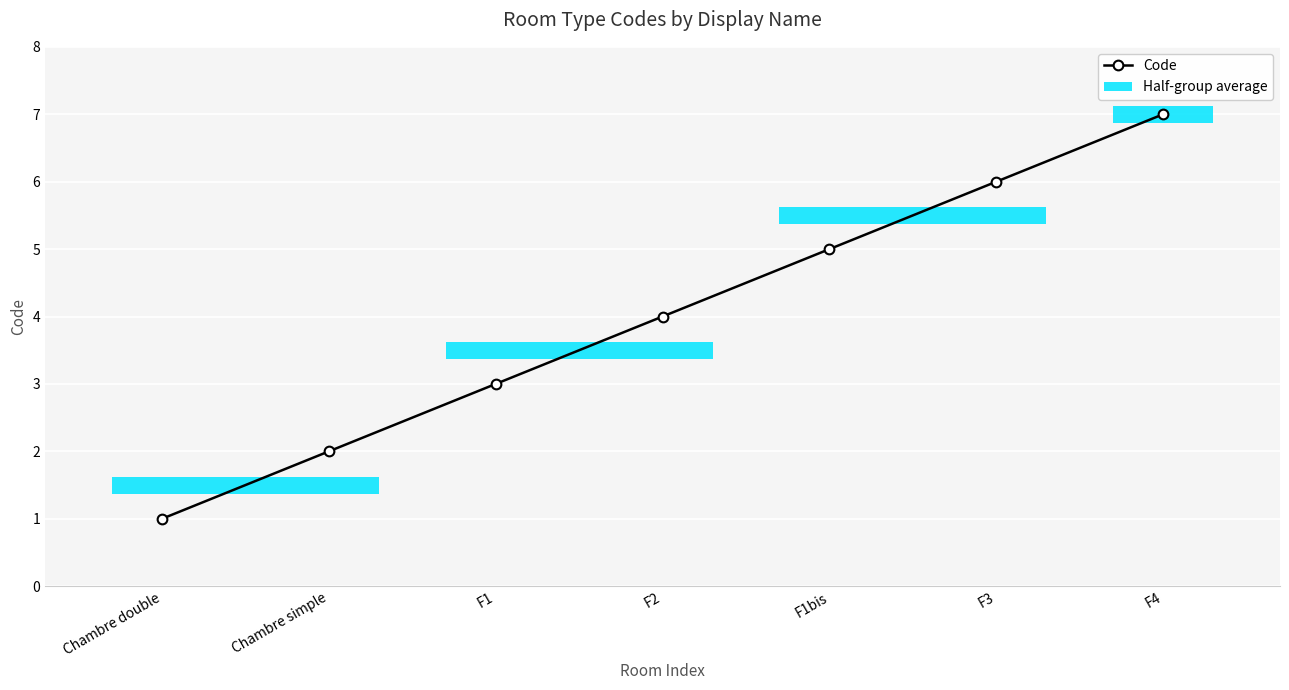

What is the greatest value displayed?

7